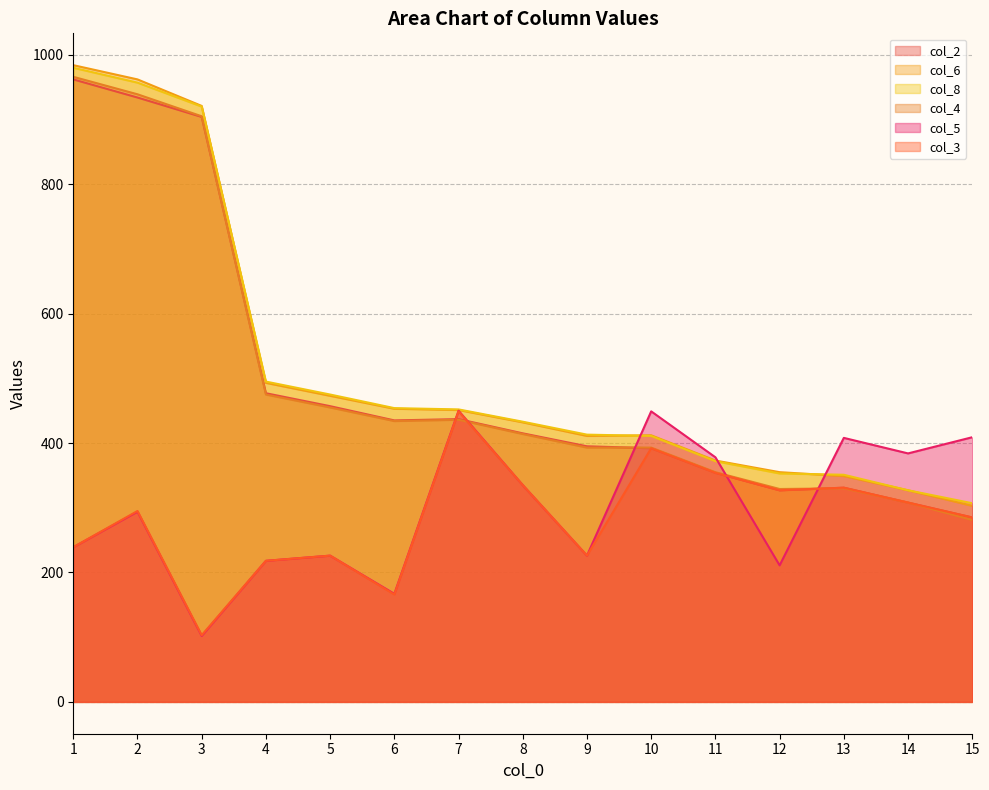

Where is col_4 nearest to the value 623?

4